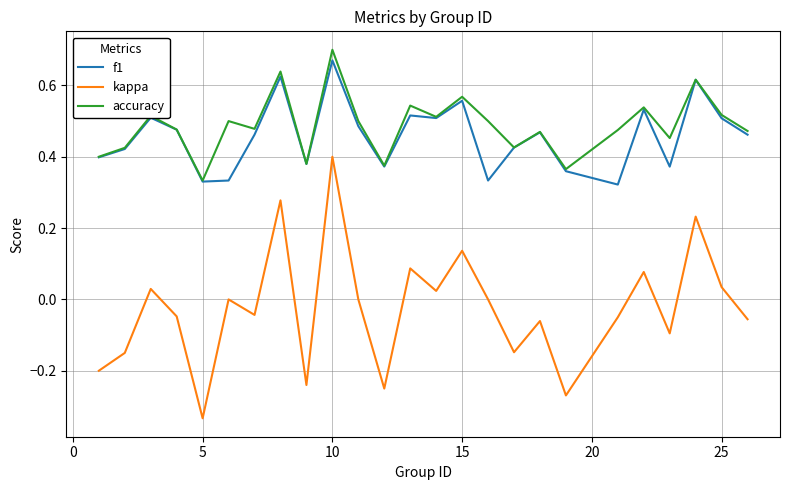

Which series has the largest range (max minus min)?

kappa